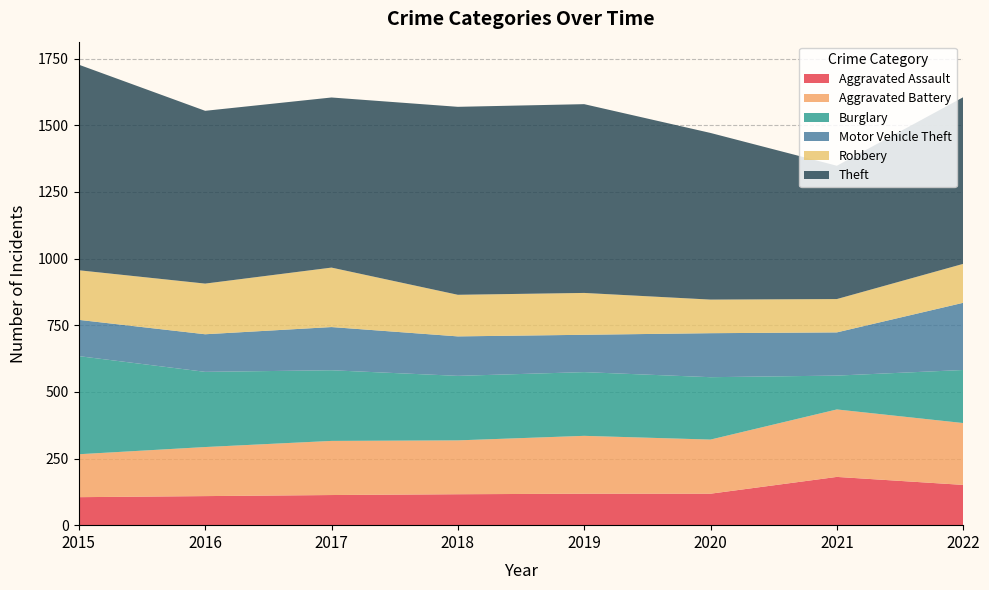

Where is Motor Vehicle Theft nearest to the value 194?

2020